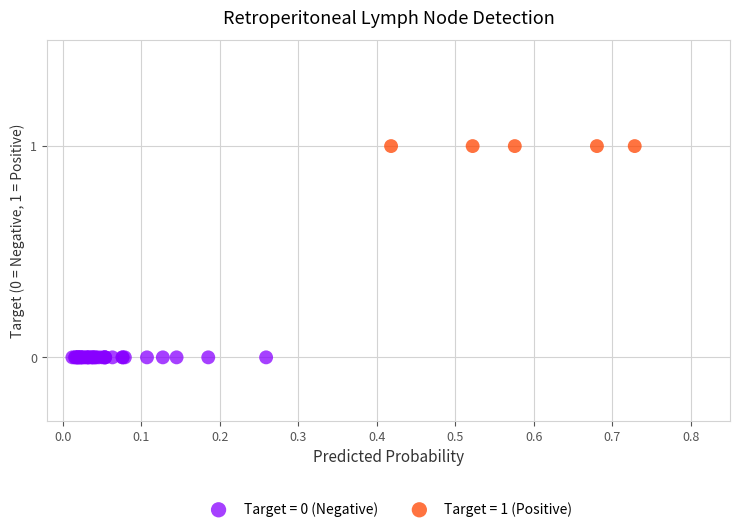

Which series contains the highest Y value?

Target = 1 (Positive)